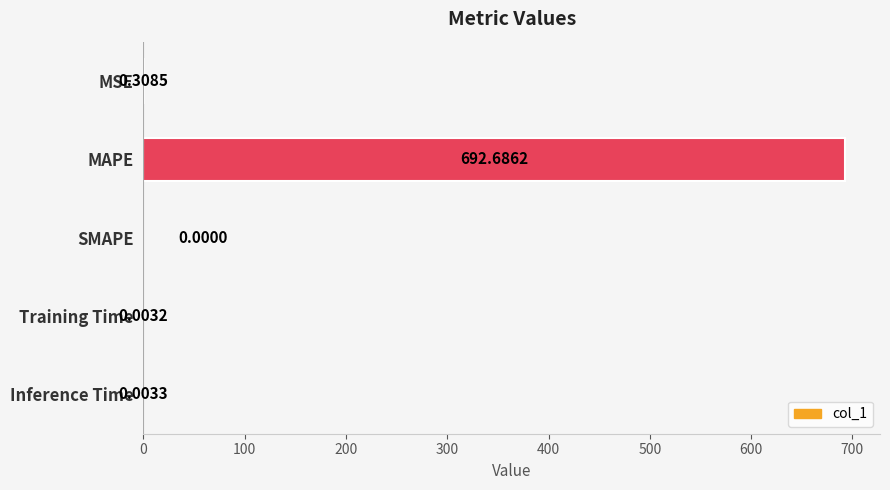

What is the sum of all values?

693.0